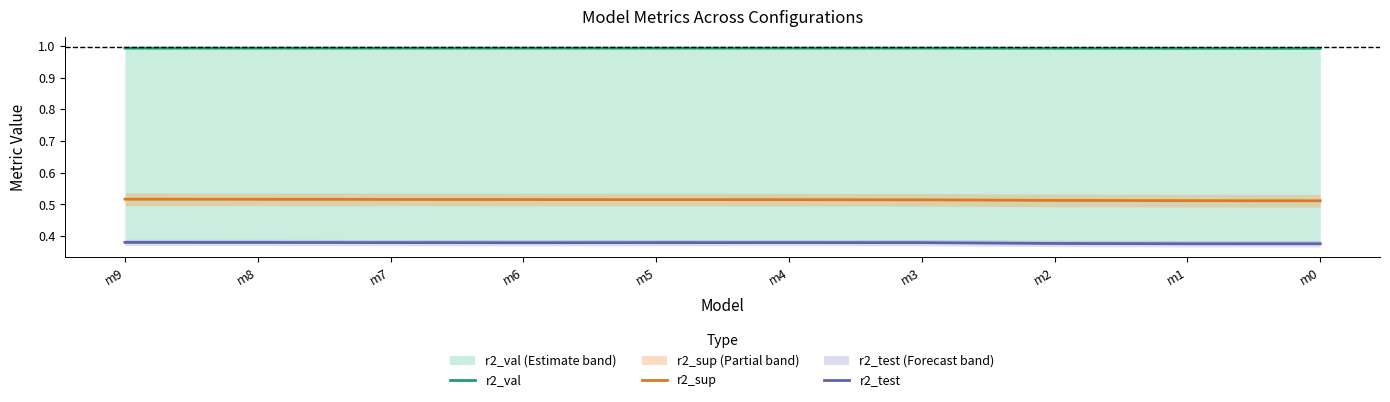

True or false: r2_val and r2_test intersect in this chart.

False